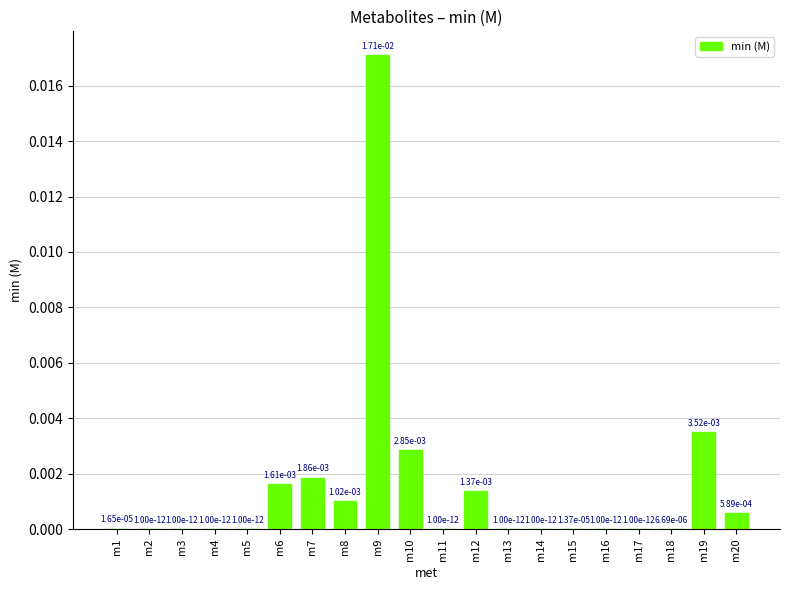

Which category has the highest value across all series?

m9